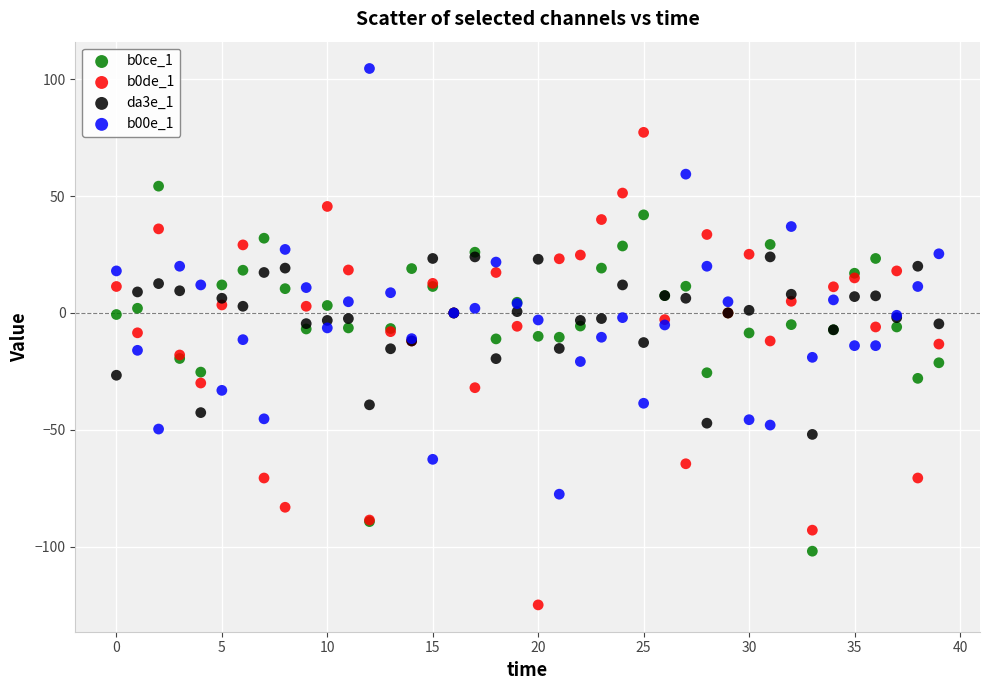

Which series contains the lowest Y value?

b0de_1